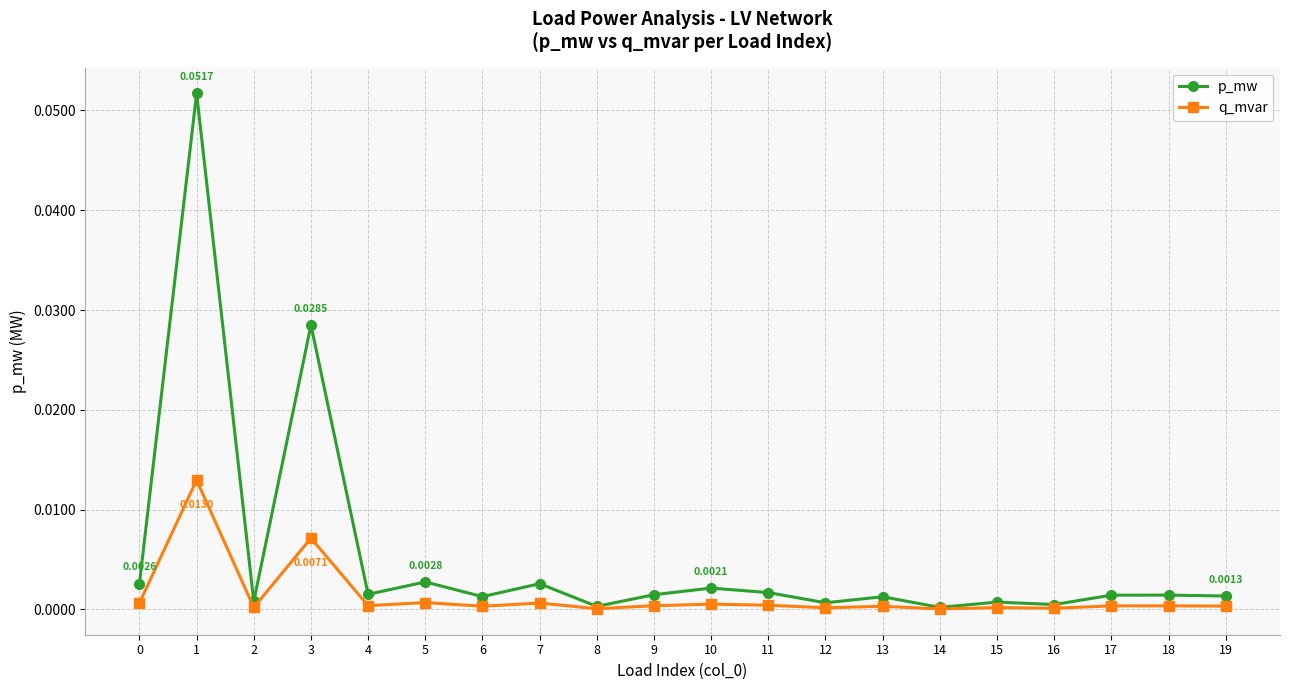

At which category is the sum across all series the highest?

1